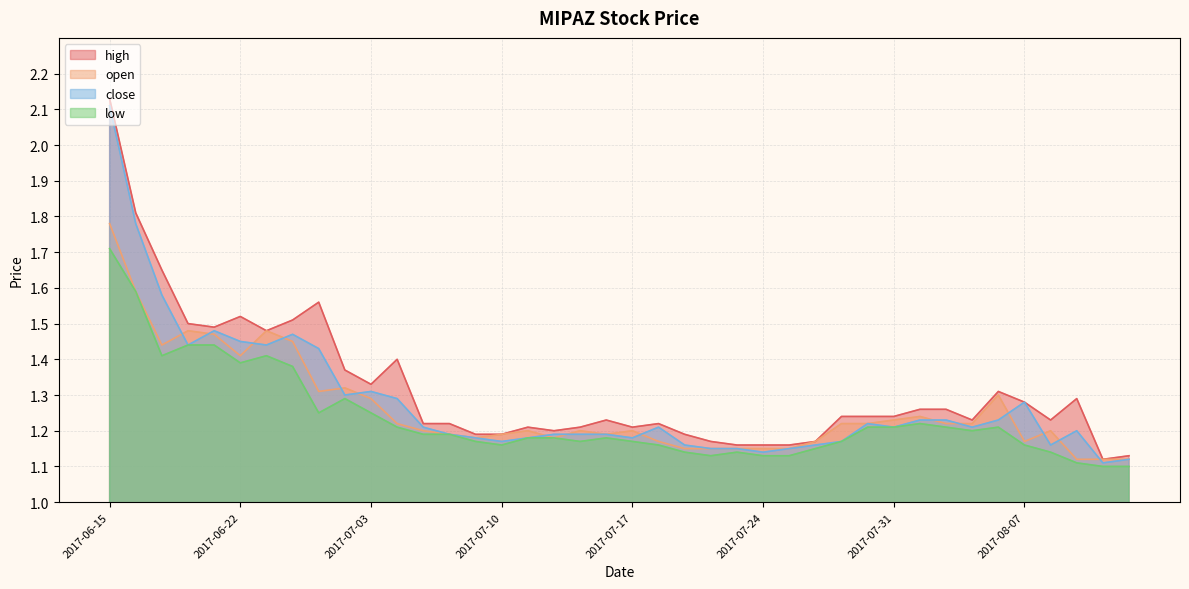

What is the label of the 37th point from the right?

2017-06-20